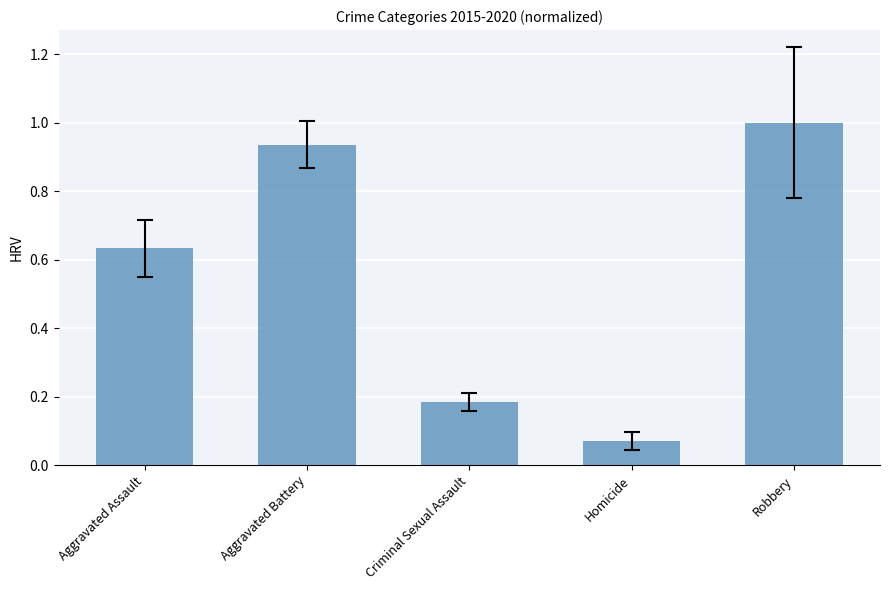

The value at Robbery is 1.0. True or false?

True